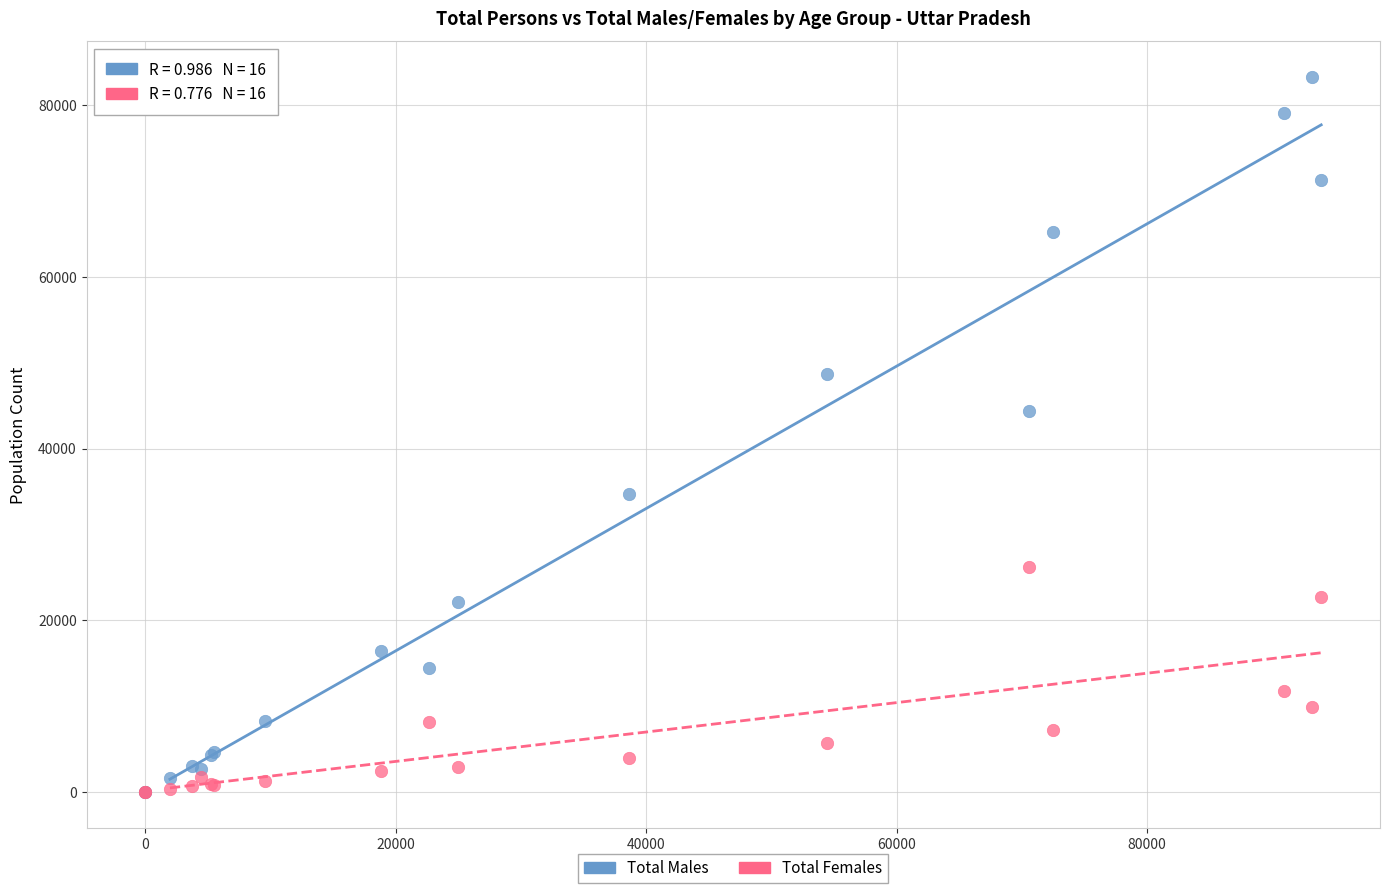

Across all series, what Y value is closest to 41636?

44348